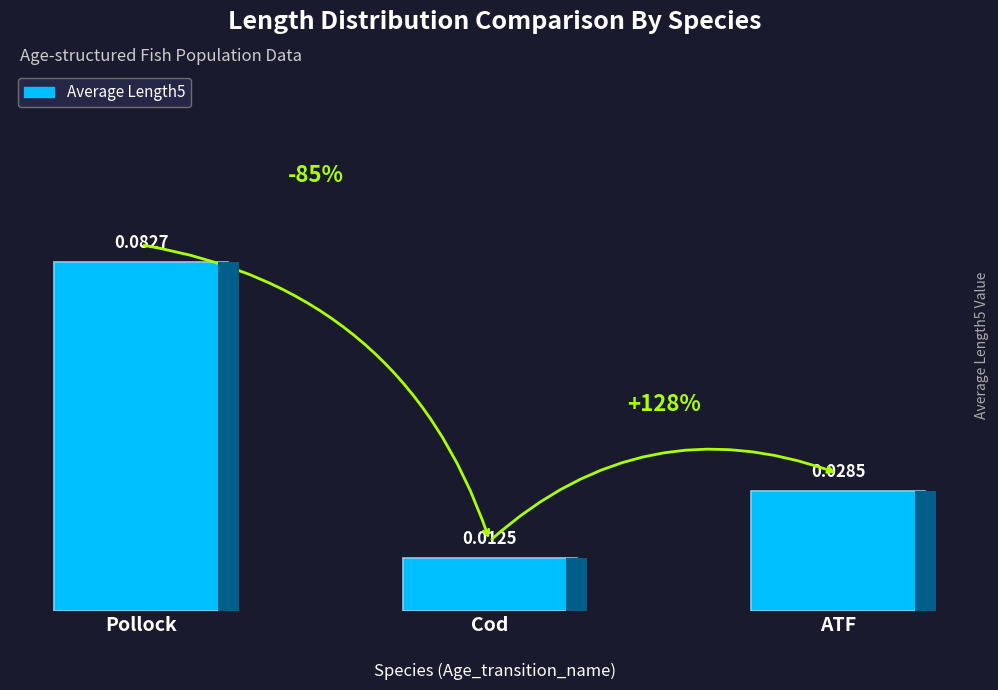

Are the bars grouped side by side (vs. stacked)?

No